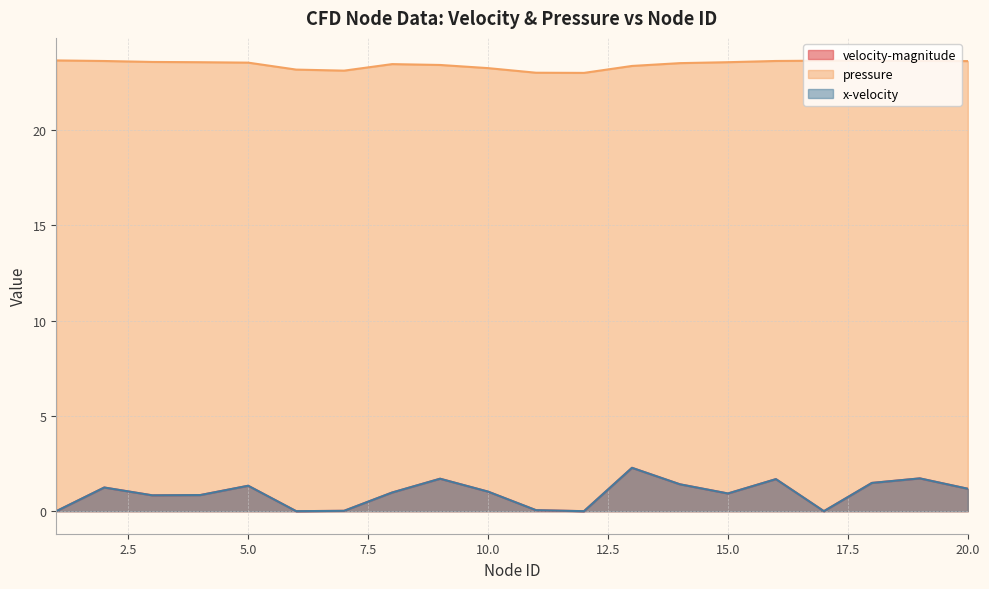

At which label is velocity-magnitude closest to 1?

8